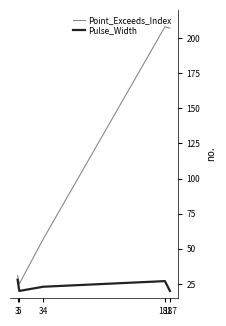

How many categories are shown in the chart?

5